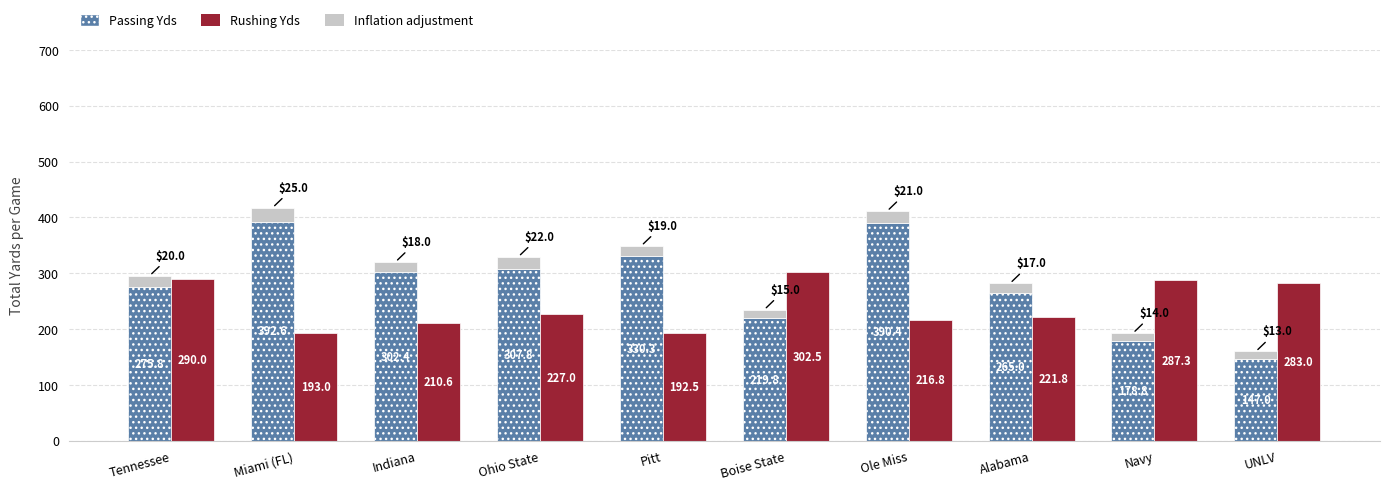

How many bars are there in total?

30